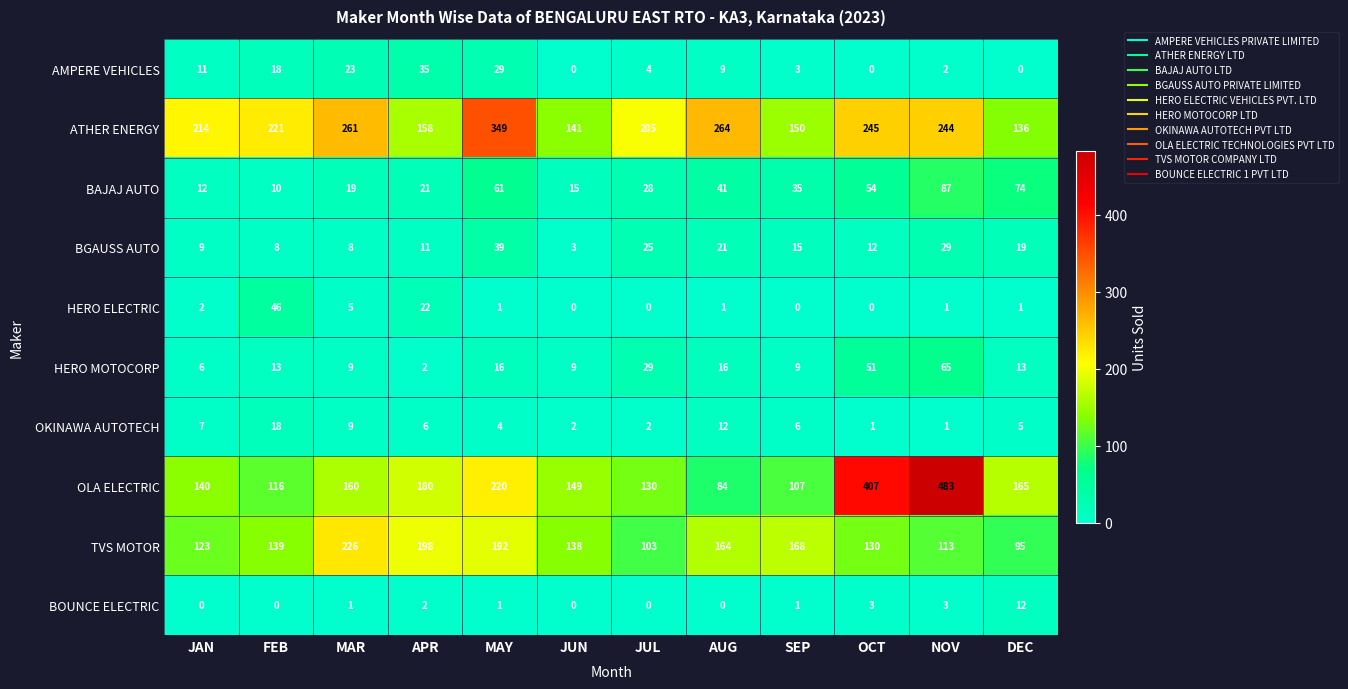

The value of BAJAJ AUTO at MAR is 19. True or false?

True